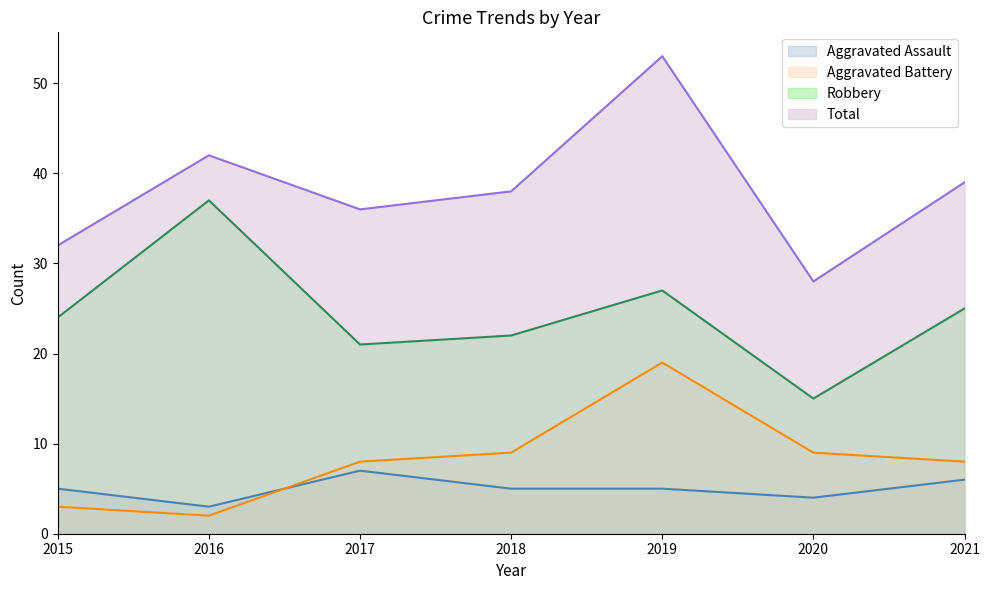

What are all the series names shown in the legend?

Aggravated Assault, Aggravated Battery, Robbery, Total